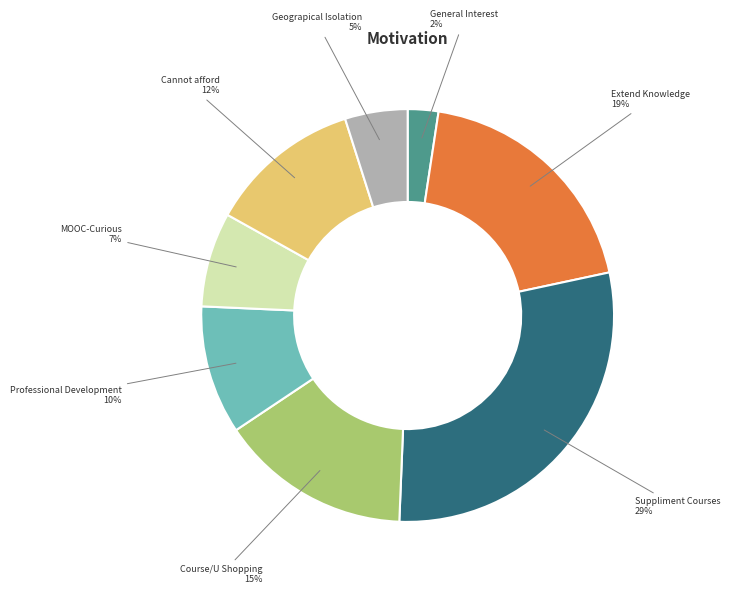

To the nearest percent, what percentage of the pie is Professional Development?

10%